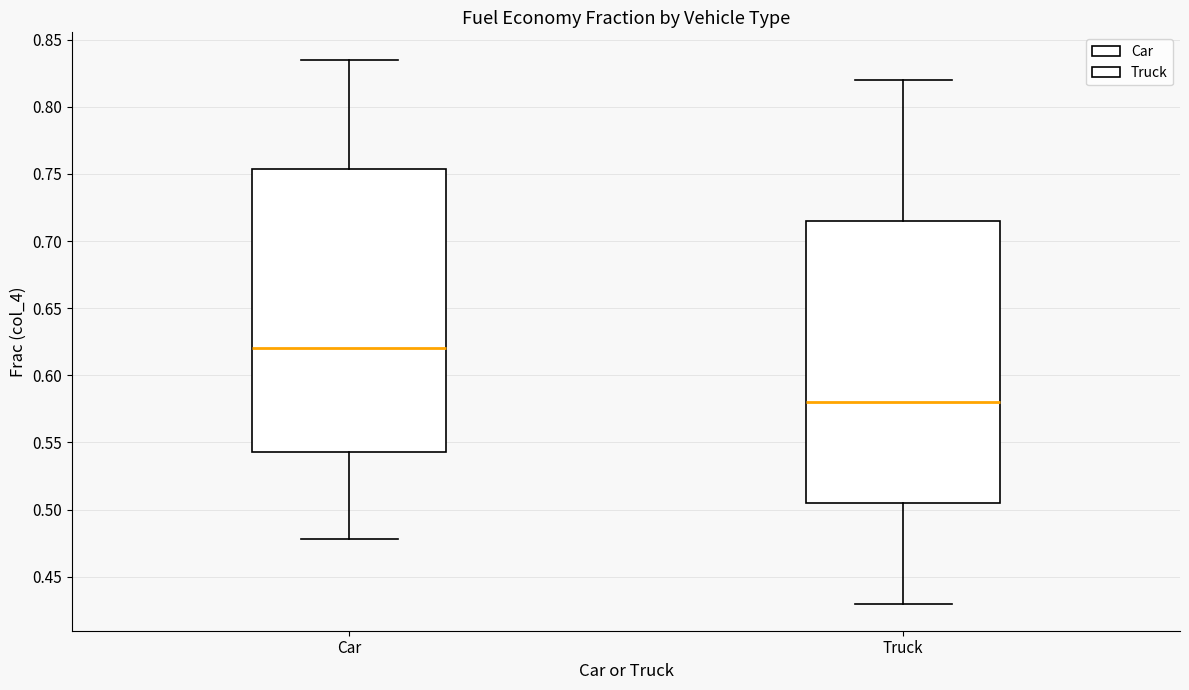

Which box's median line is the lowest?

Truck